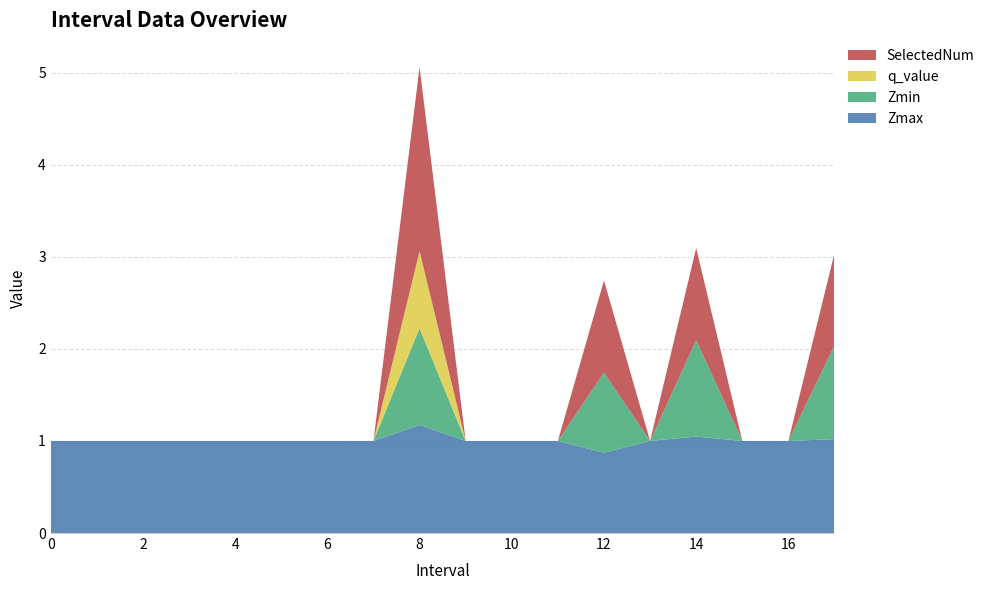

Reading right to left, extract all data points from this chart.

Zmax: 1.0	1.0	1.0	1.0	1.0	0.9	1.0	1.0	1.0	1.2	1.0	1.0	1.0	1.0	1.0	1.0	1.0	1.0
Zmin: 1.0	0.0	0.0	1.0	0.0	0.9	0.0	0.0	0.0	1.1	0.0	0.0	0.0	0.0	0.0	0.0	0.0	0.0
q_value: -0.0	0.0	0.0	-0.0	0.0	-0.0	0.0	0.0	0.0	0.8	0.0	0.0	0.0	0.0	0.0	0.0	0.0	0.0
SelectedNum: 1.0	0.0	0.0	1.0	0.0	1.0	0.0	0.0	0.0	2.0	0.0	0.0	0.0	0.0	0.0	0.0	0.0	0.0